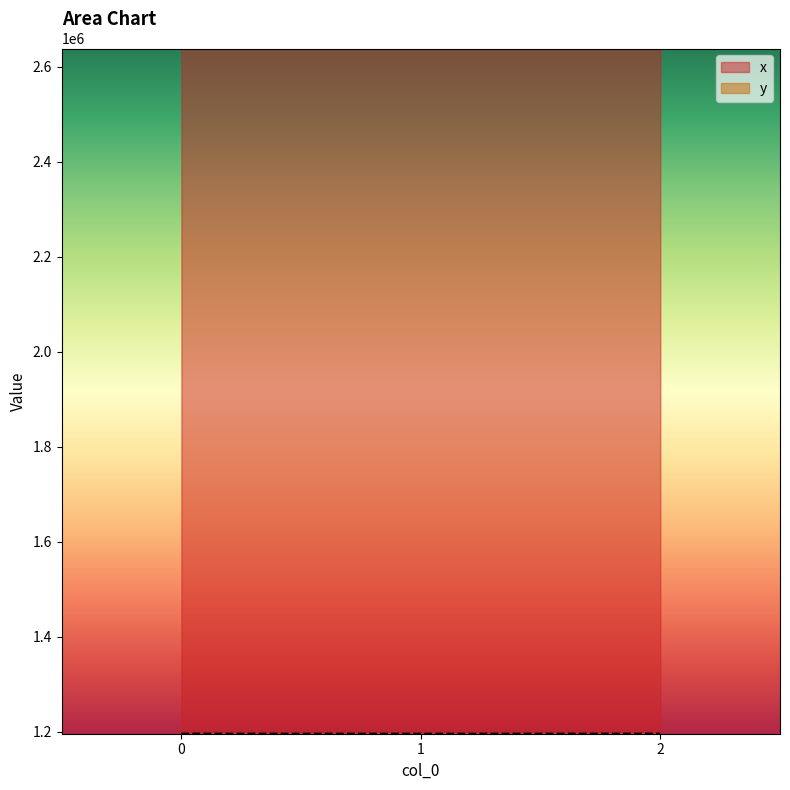

What is the difference between the x values at 0 and 1?

108.8